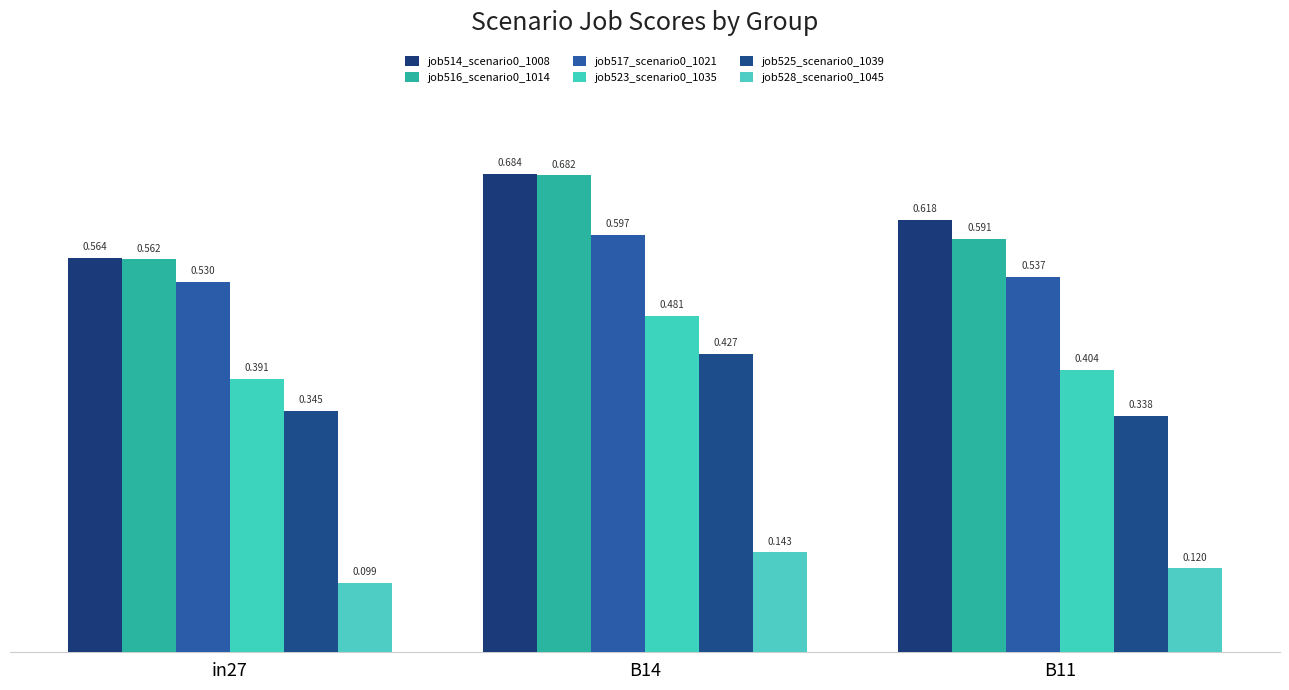

Reading left to right, extract all data points from this chart.

job514_scenario0_1008: 0.6	0.7	0.6
job516_scenario0_1014: 0.6	0.7	0.6
job517_scenario0_1021: 0.5	0.6	0.5
job523_scenario0_1035: 0.4	0.5	0.4
job525_scenario0_1039: 0.3	0.4	0.3
job528_scenario0_1045: 0.1	0.1	0.1